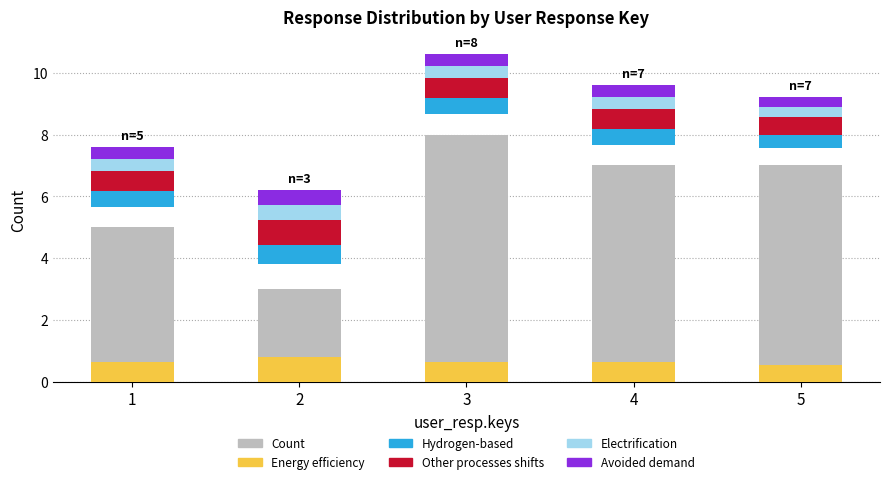

What is the sum of the Energy efficiency values at 2 and 5?

1.4